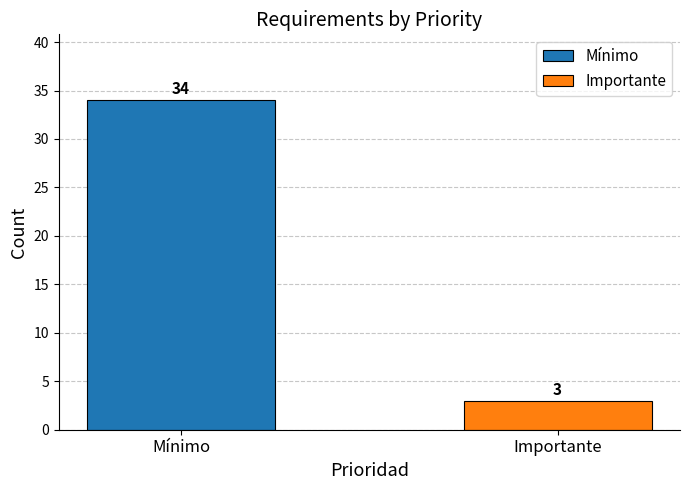

List the series in order of their peak value, highest first.

Mínimo, Importante